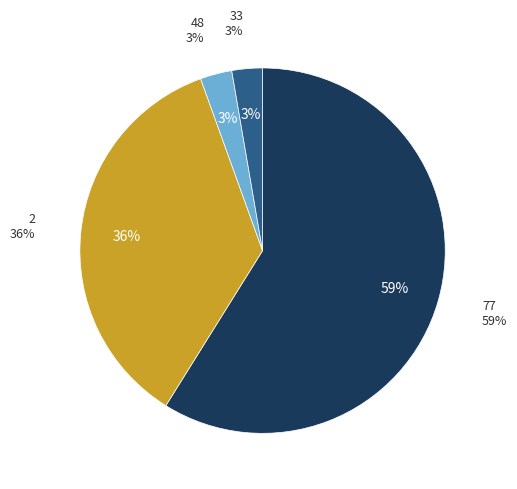

Which category accounts for the majority?

77